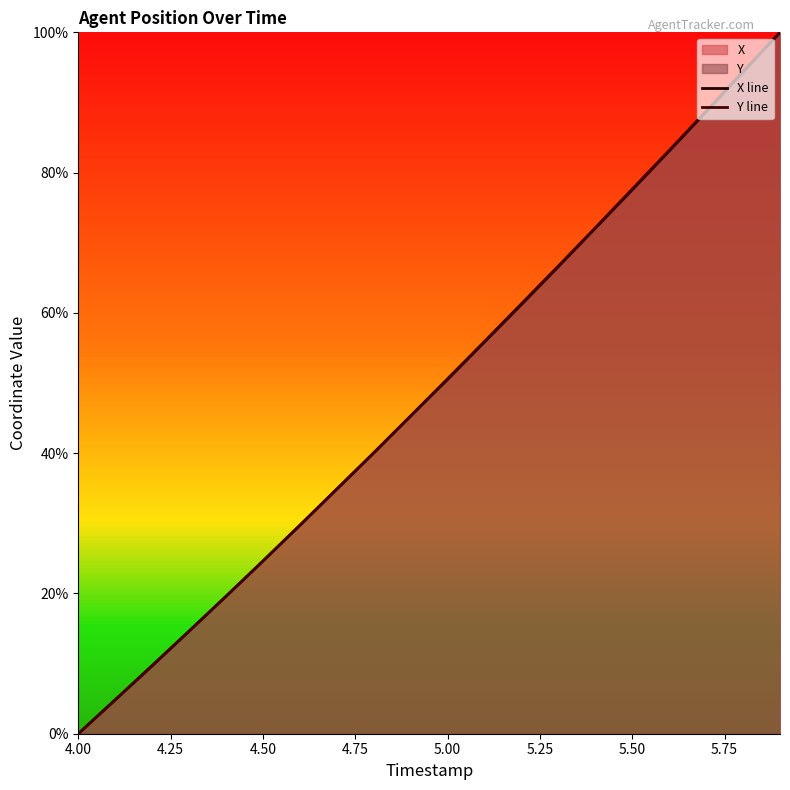

How many intersections are there between X line and Y line?

1